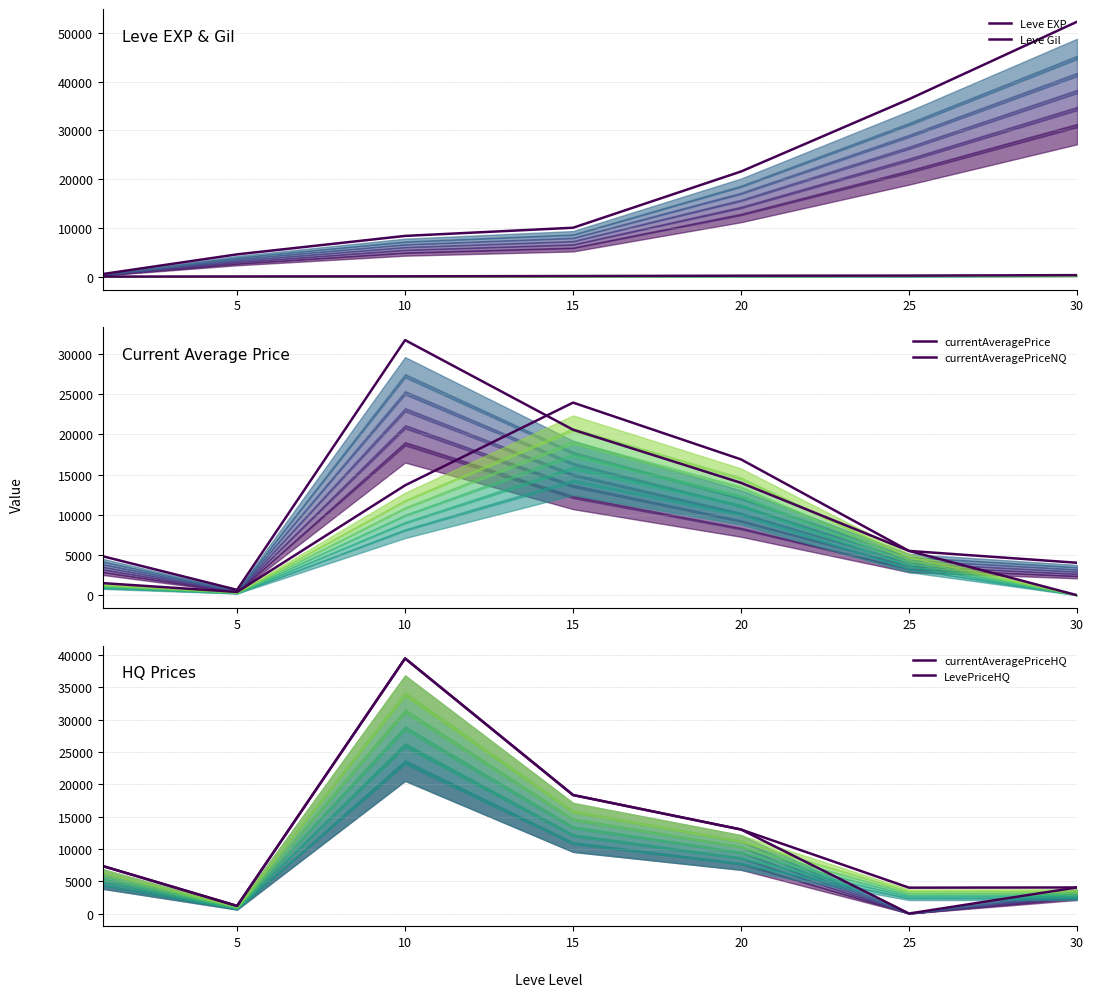

How many data points does each series have?

7